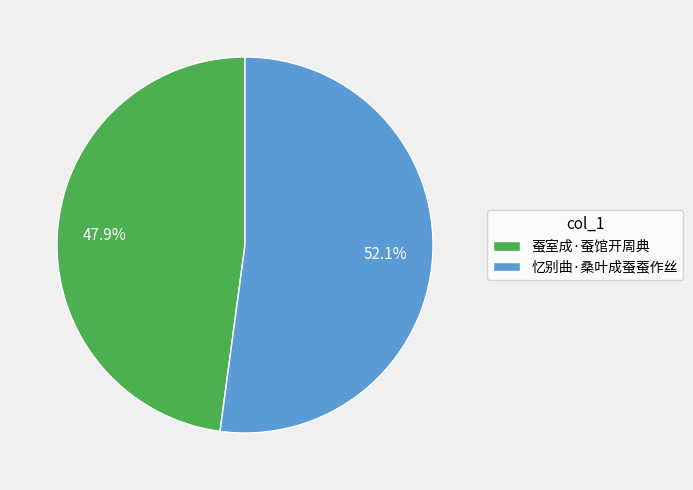

Is it true that 蚕室成·蚕馆开周典 is 34% of the pie?

False